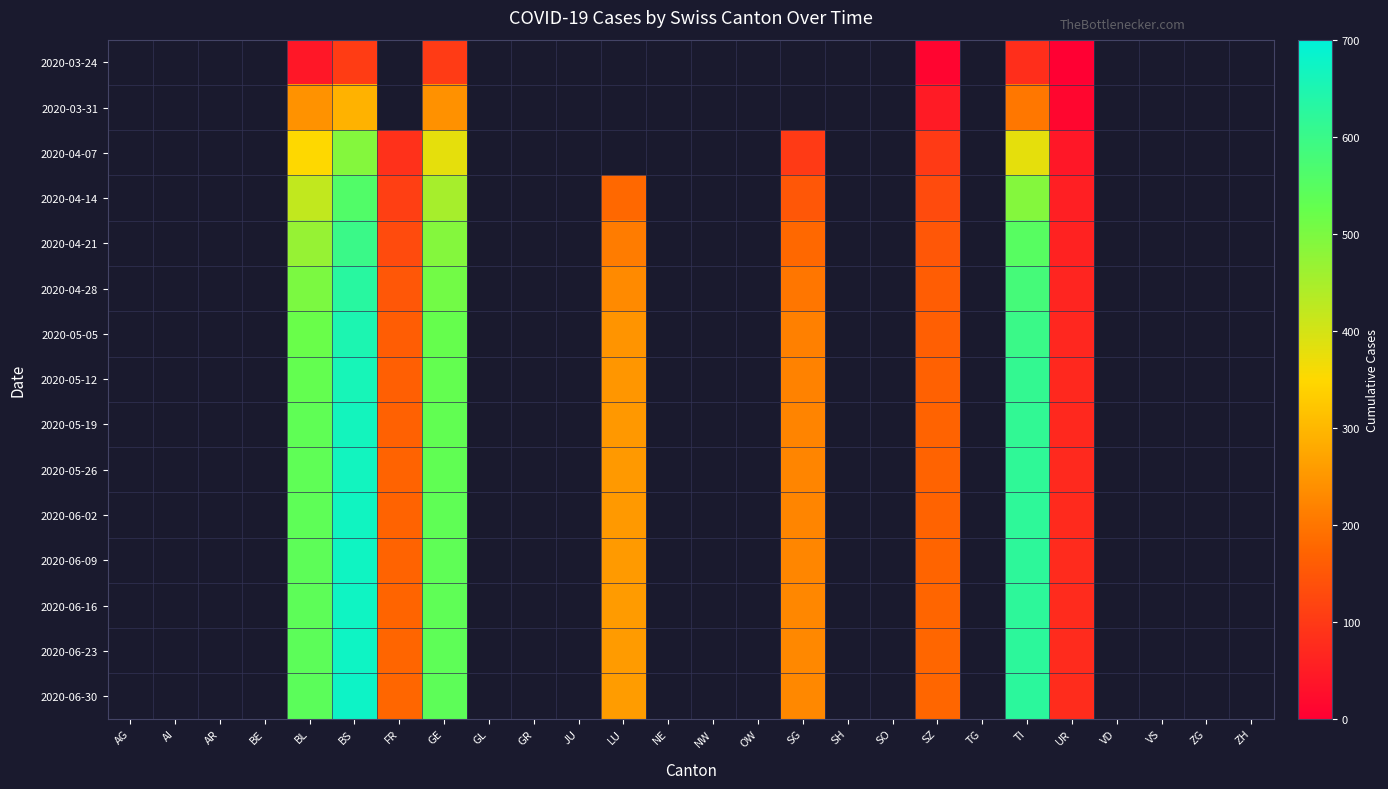

What is the minimum value shown in the chart?

1.0